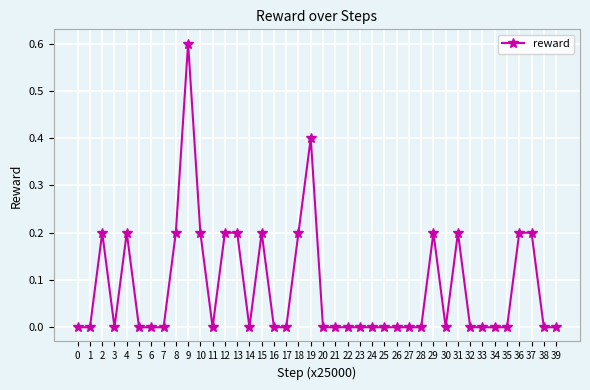

What is the difference between the maximum and second lowest values?

0.6